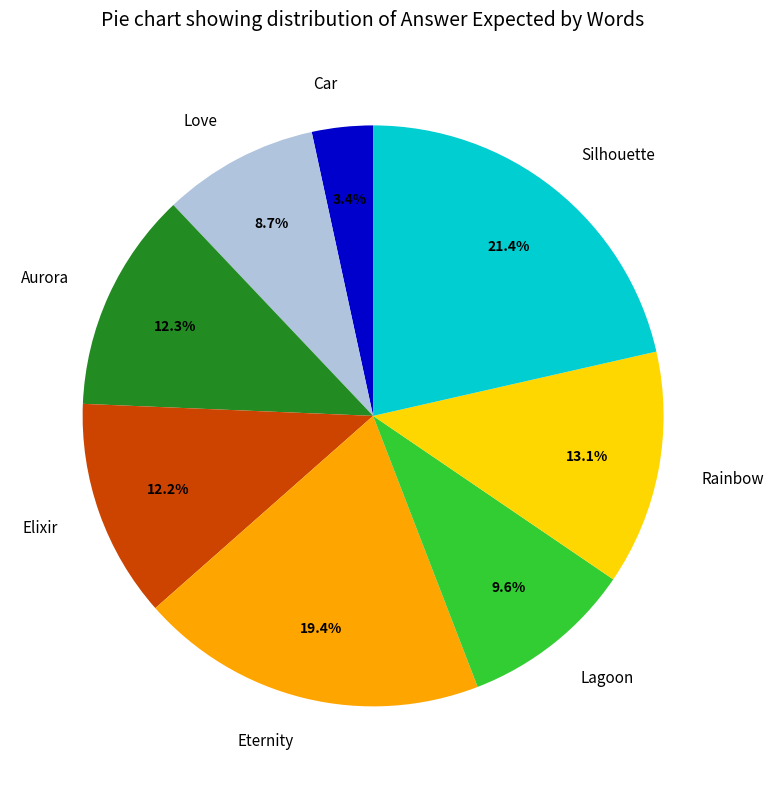

Combined, do Aurora and Eternity account for over 50%?

No